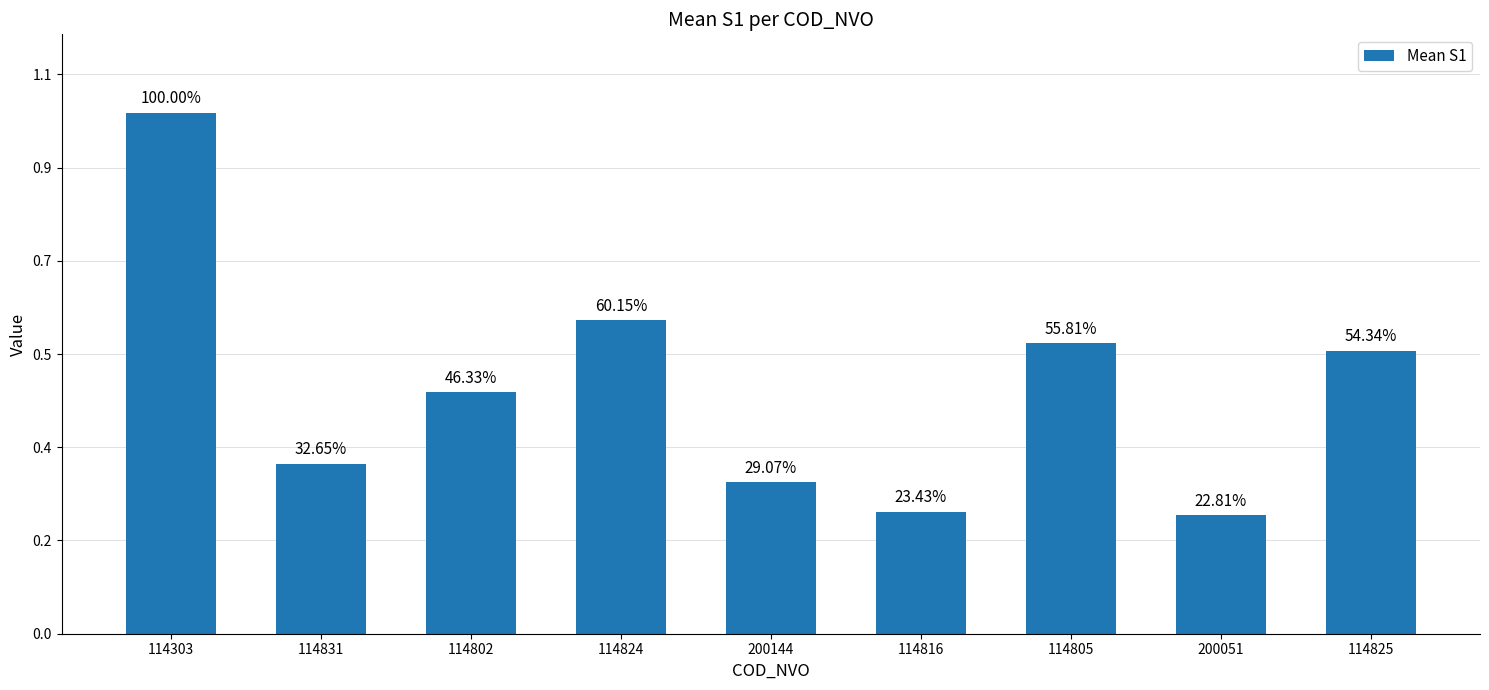

Are the bars horizontal?

No